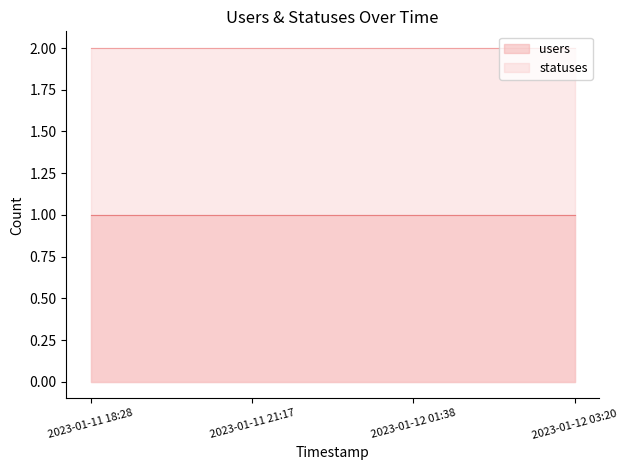

True or false: users and statuses cross at least once.

False